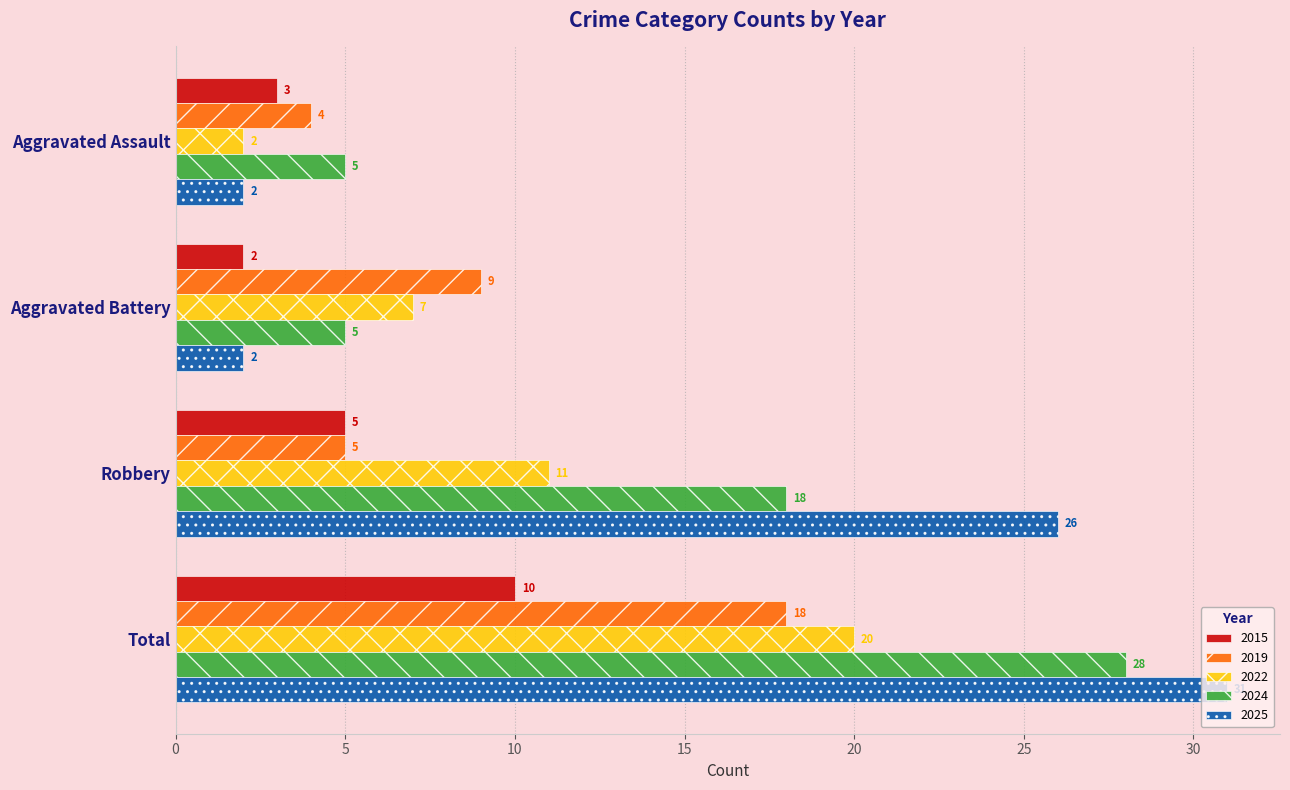

What is the approximate value of 2024 at Total?

28